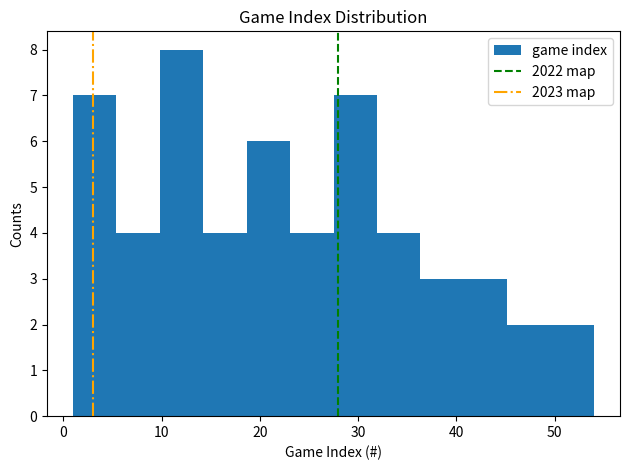

Reading left to right, transcribe this chart: for each bar, give the range it covers on the x-axis and its height. Neither the bar edges nor the heights are printed on the chart, so give them approximately, as read against the axes.

1 to 5: 7
5 to 10: 4
10 to 14: 8
14 to 19: 4
19 to 23: 6
23 to 28: 4
28 to 32: 7
32 to 36: 4
36 to 41: 3
41 to 45: 3
45 to 50: 2
50 to 54: 2